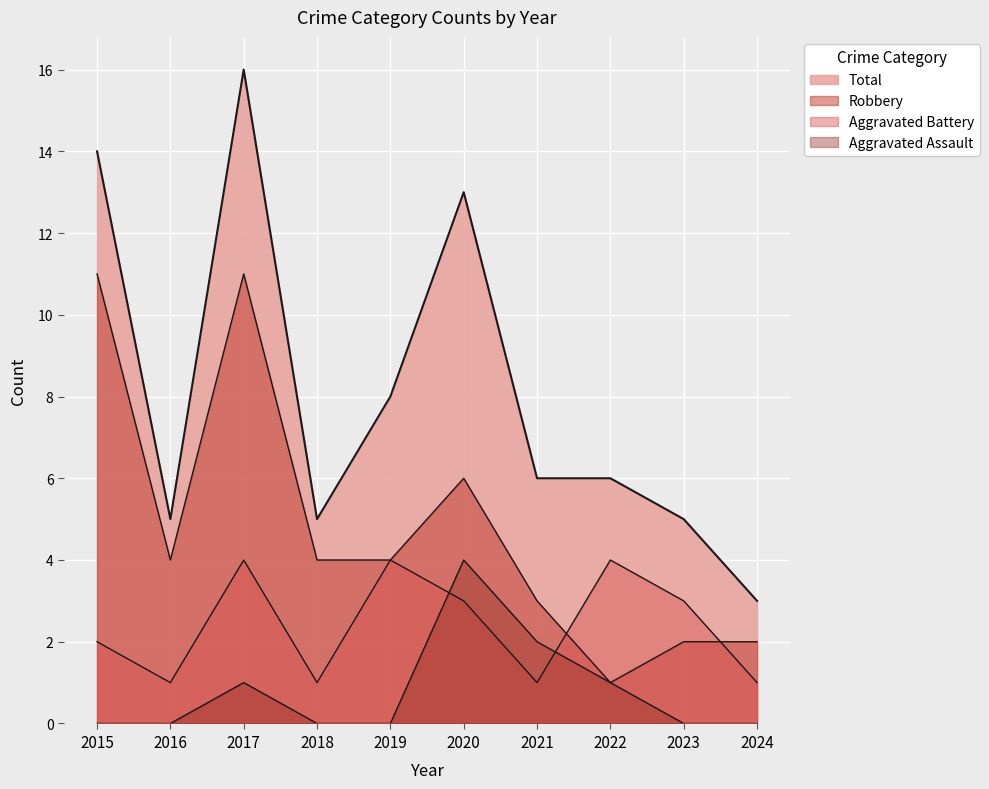

The Aggravated Assault series shows 2 at 2015. True or false?

False